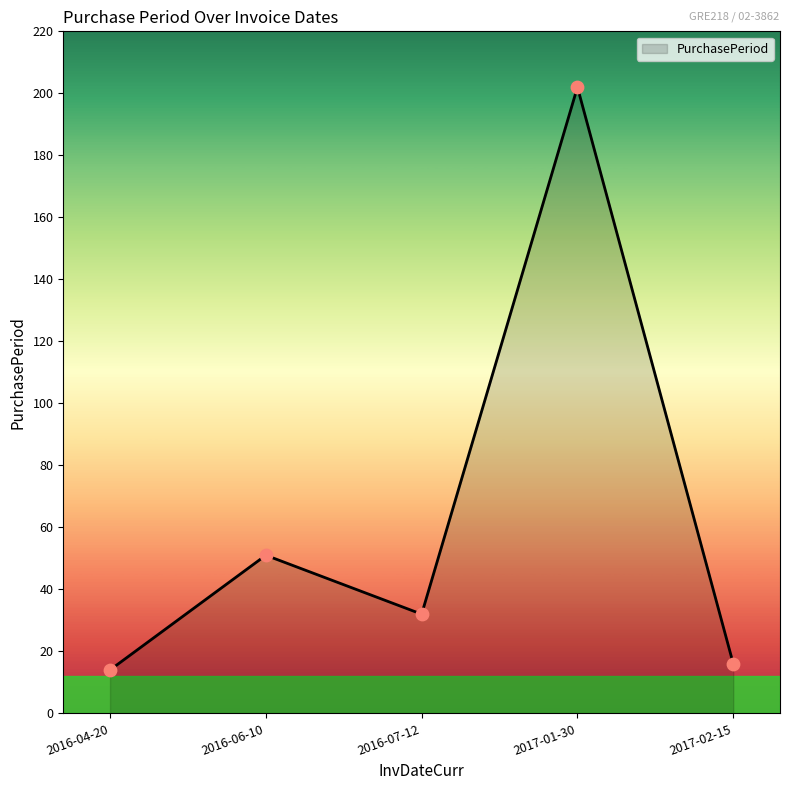

Between 2017-01-30 and 2016-06-10, which is larger?

2017-01-30